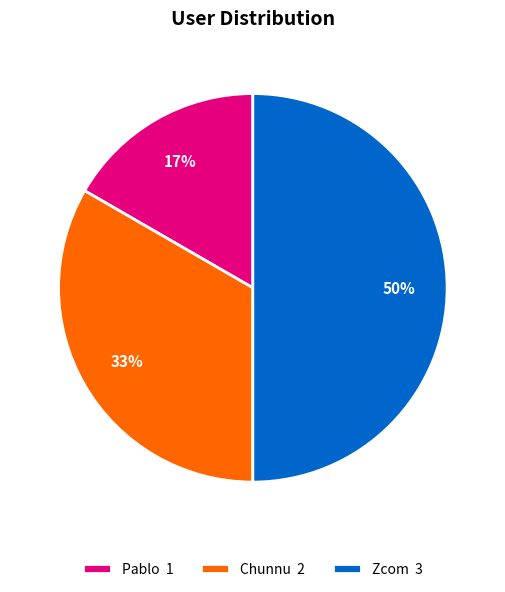

Which category has the smallest portion of the pie?

Pablo